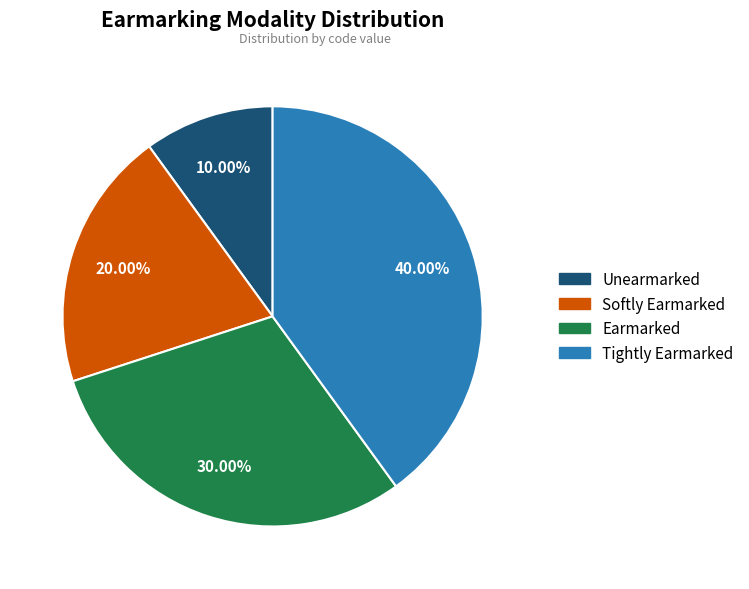

To the nearest percent, what is the average slice percentage?

25%